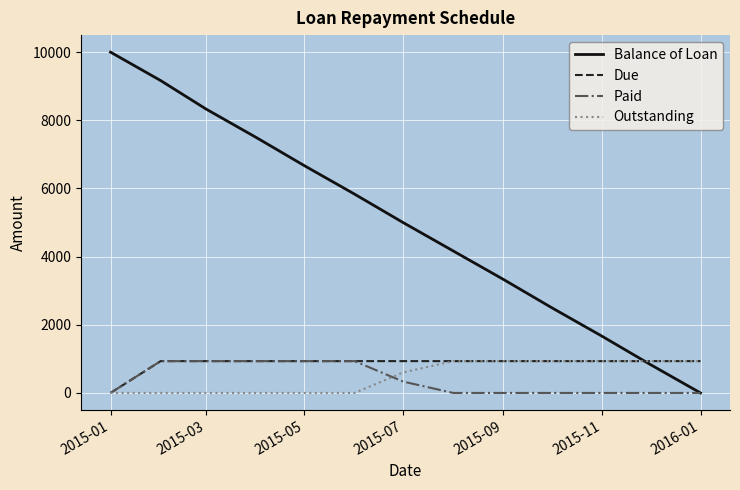

Which series has the largest total across all categories?

Balance of Loan